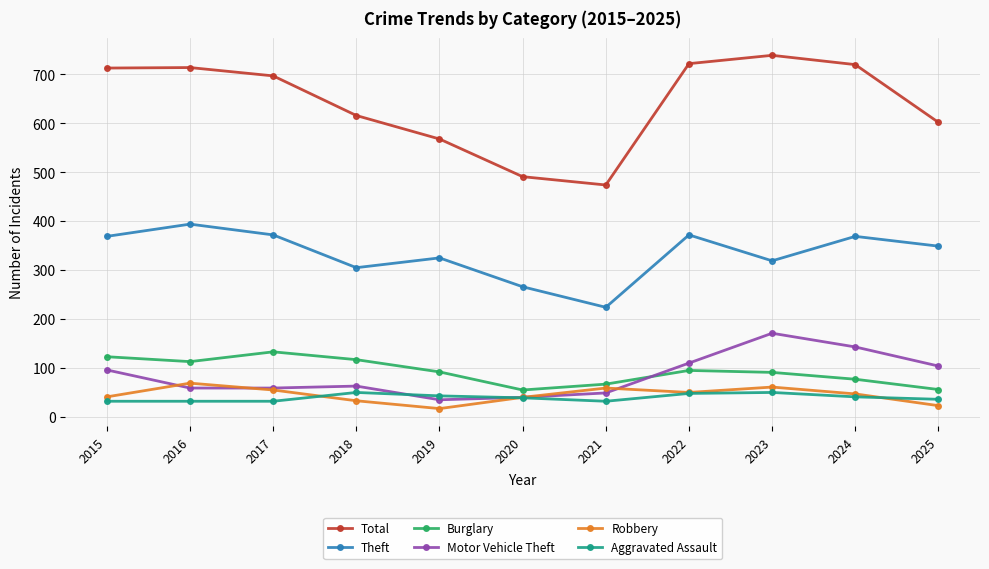

True or false: Theft has a value of 369 at 2015.

True